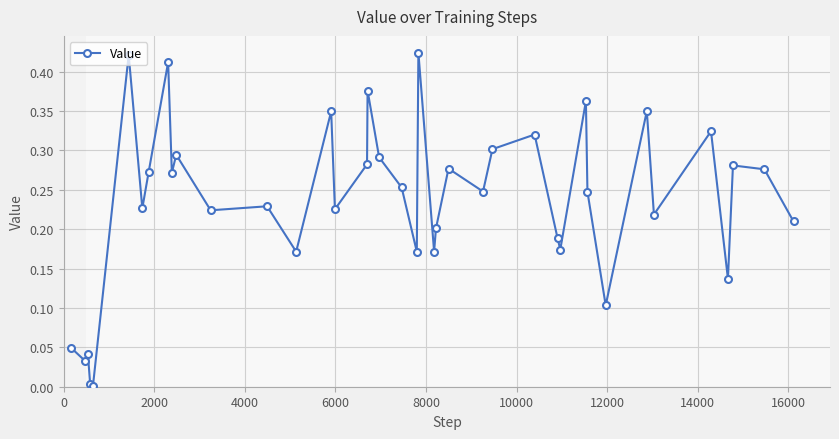

How many interior local peaks (higher than both neighbors) does the data have?

14